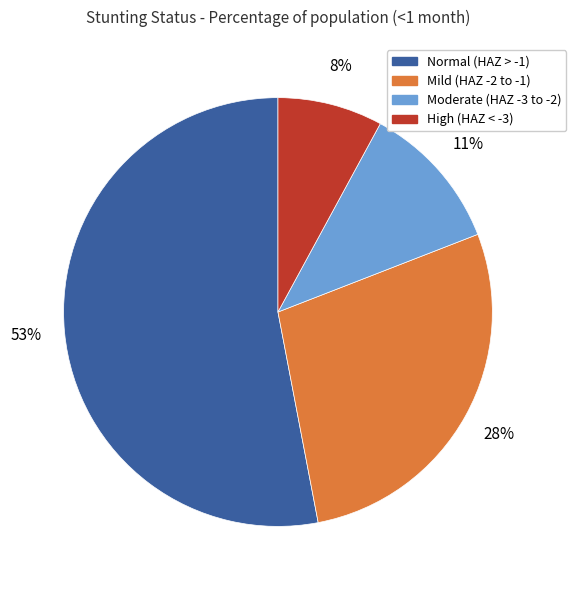

Is there any slice that represents more than half of the pie?

Yes